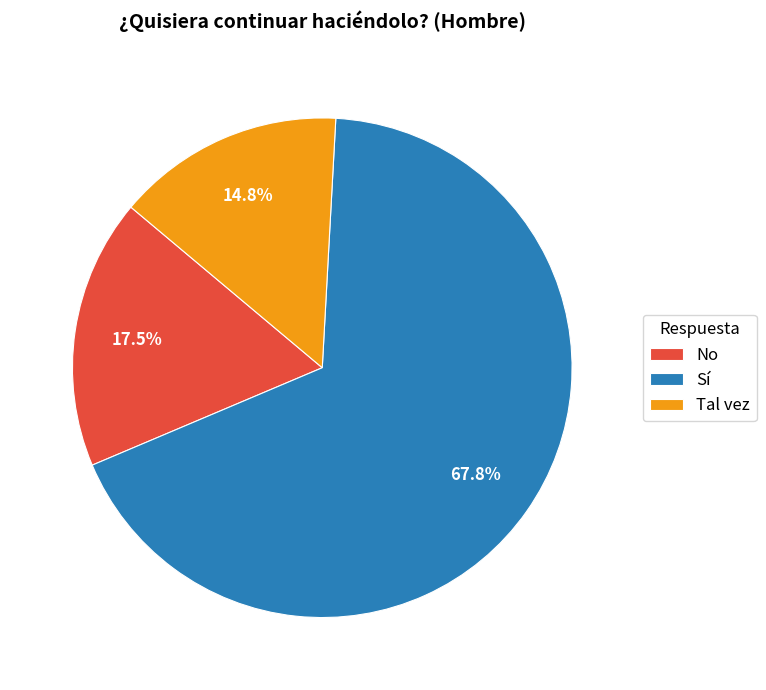

How many segments does this pie chart have?

3